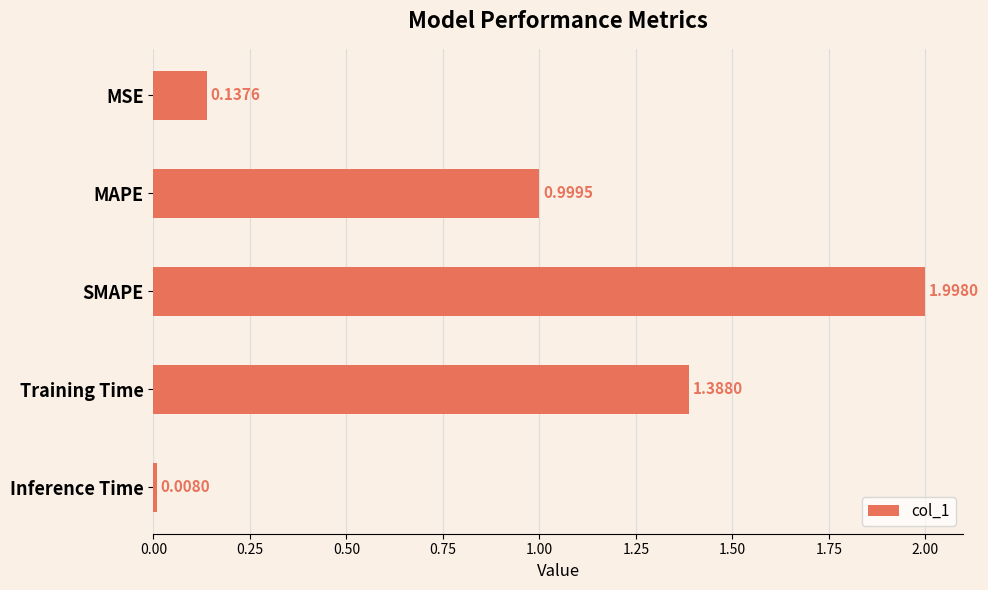

Rank the categories by value from highest to lowest.

SMAPE, Training Time, MAPE, MSE, Inference Time